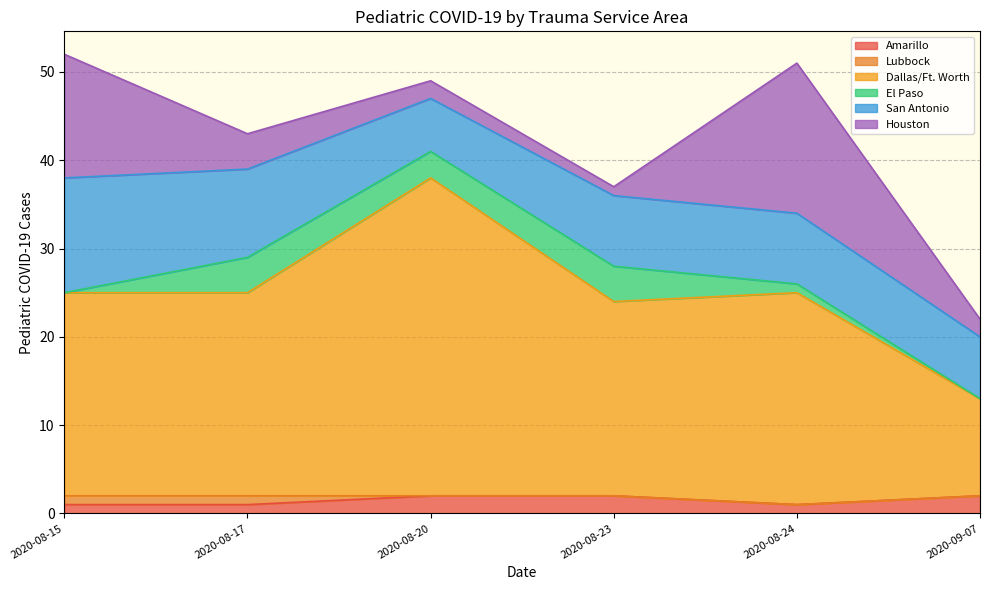

True or false: Lubbock and Amarillo intersect in this chart.

False